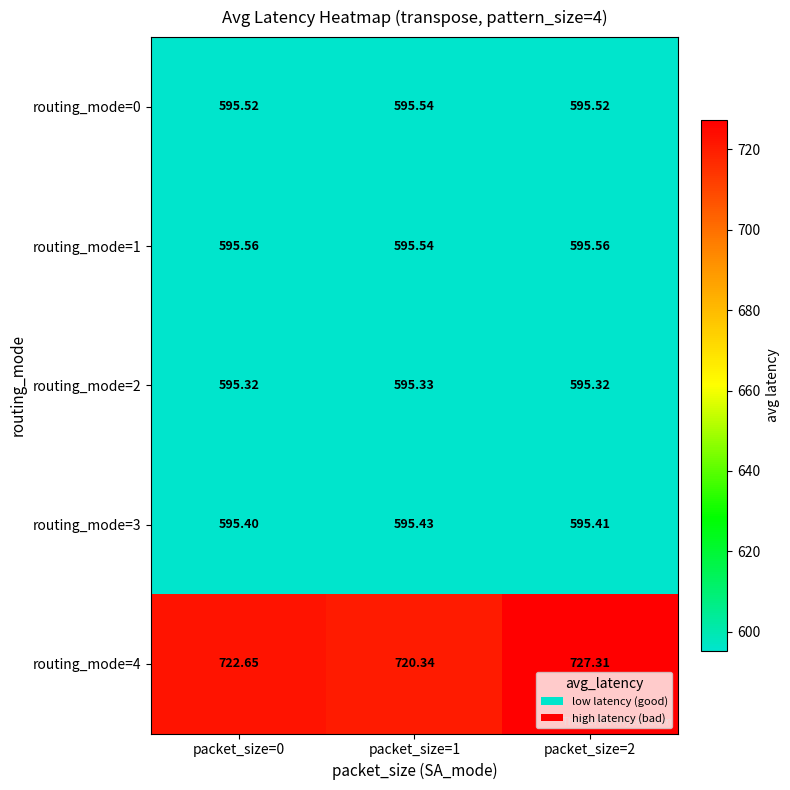

Is the value of routing_mode=2 at packet_size=0 greater than the value of routing_mode=1 at packet_size=0?

No